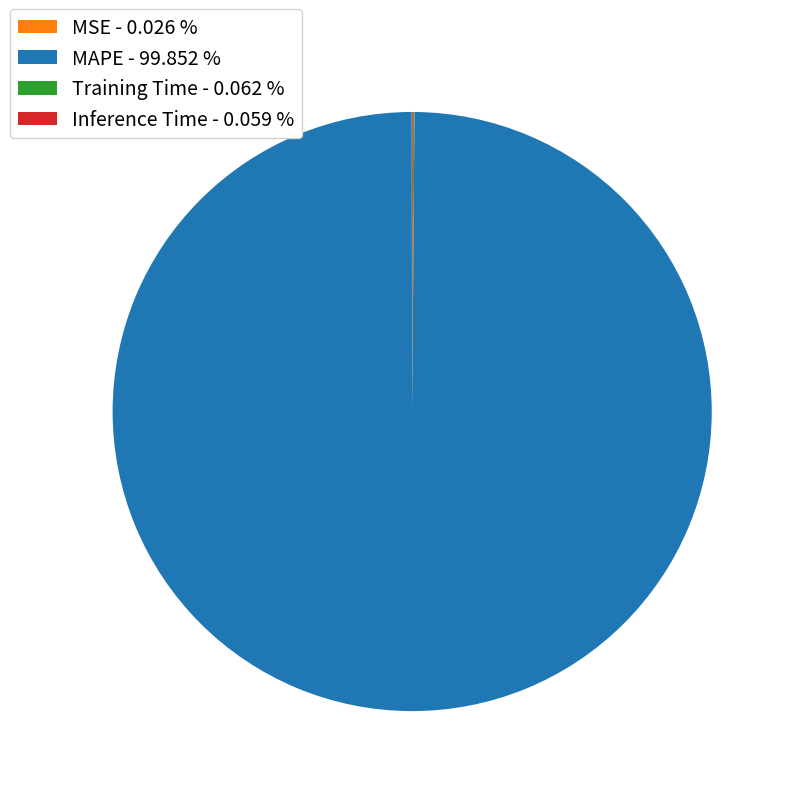

Does any single category account for the majority?

Yes